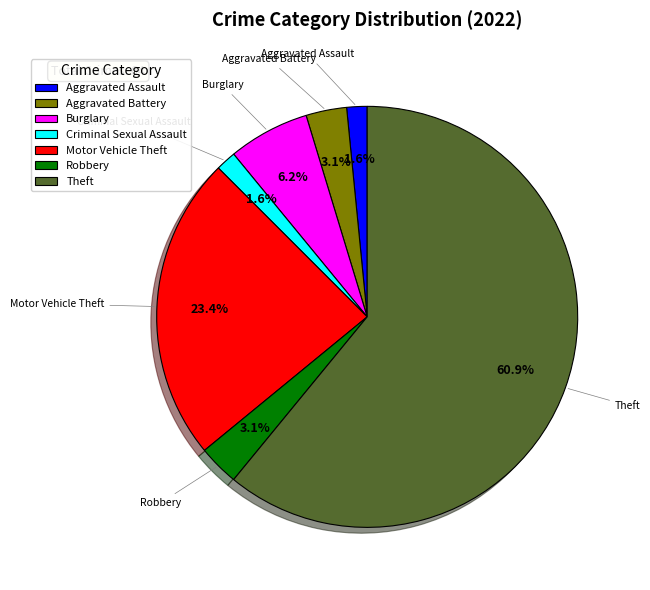

To the nearest percent, what portion does Criminal Sexual Assault represent?

2%